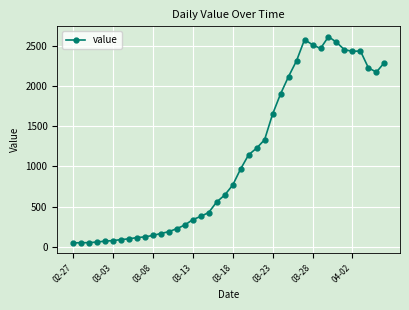

What is the difference between the maximum and minimum values?

2566